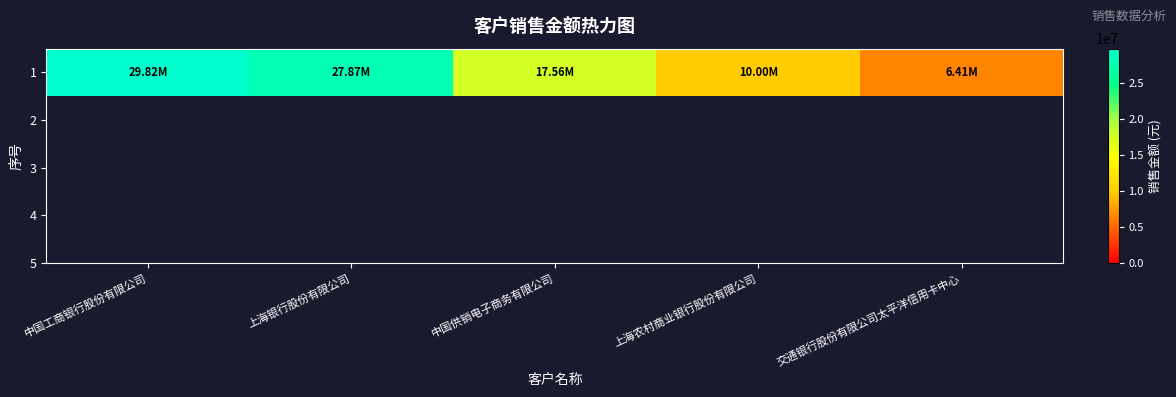

Reading left to right, list all the values displayed in this chart.

29818042.8	27866755.0	17558366.9	10001538.1	6414625.5